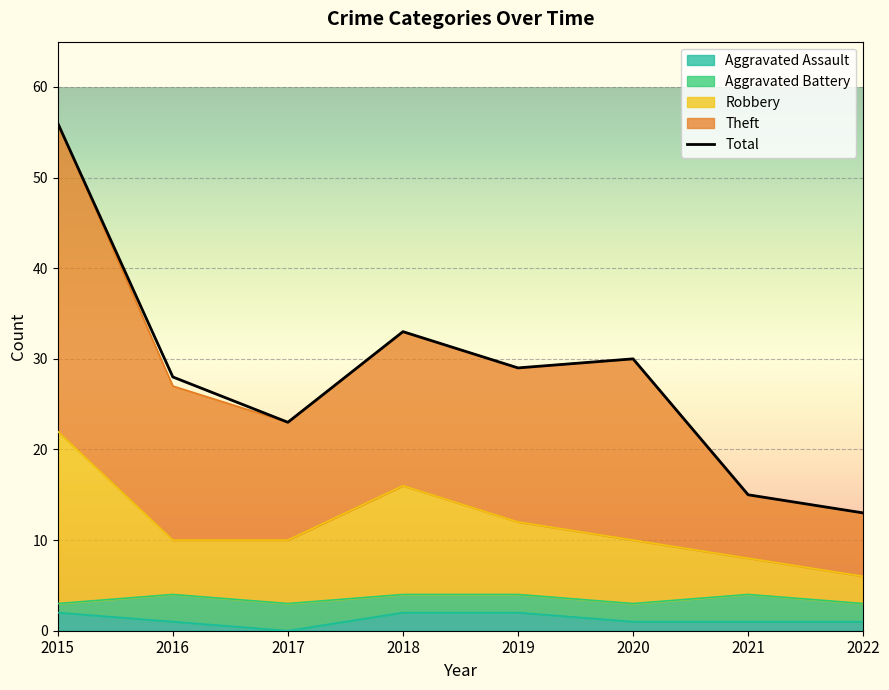

The value at 2022 is 13. True or false?

True